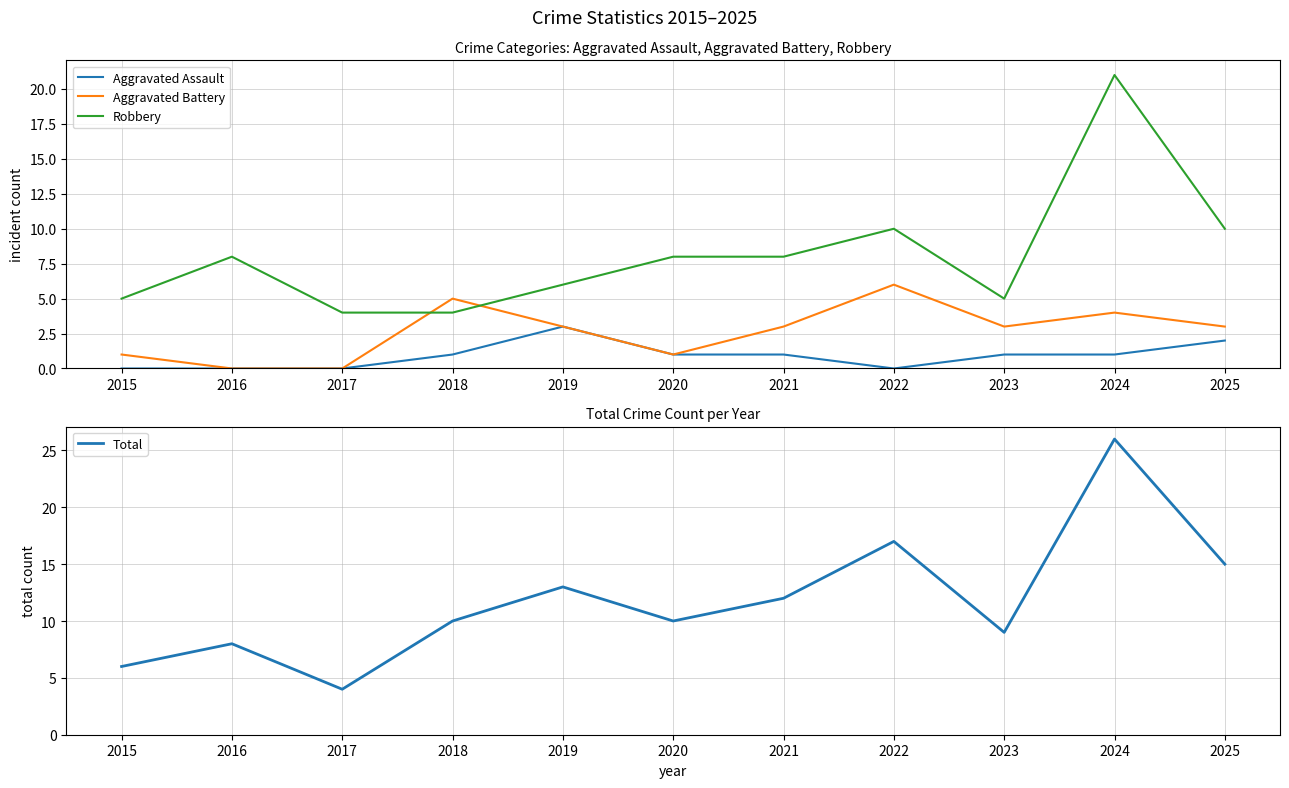

How many lines are shown in the chart?

4